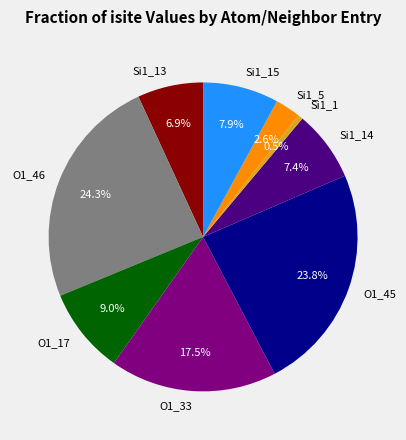

Approximately how many times larger is the value at O1_46 compared to Si1_13?

3.5